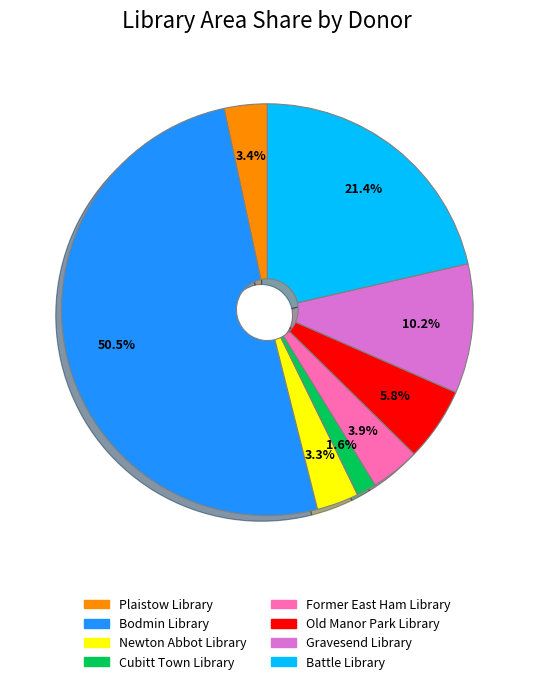

How much of the chart is everything except Gravesend Library?

89.8%